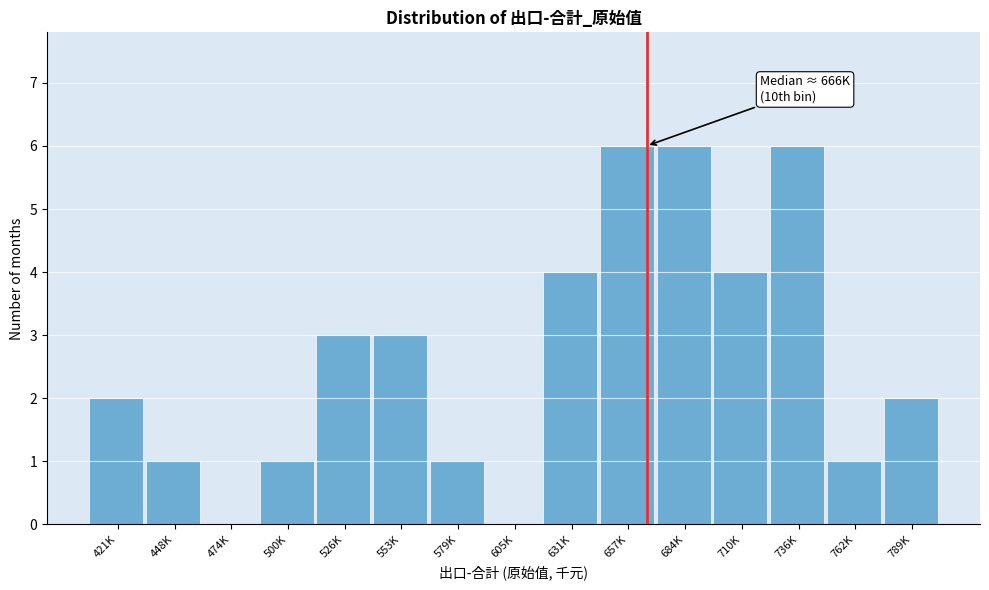

Reading left to right, transcribe all the data shown in this chart.

421K=2	448K=1	474K=0	500K=1	526K=3	553K=3	579K=1	605K=0	631K=4	657K=6	684K=6	710K=4	736K=6	762K=1	789K=2